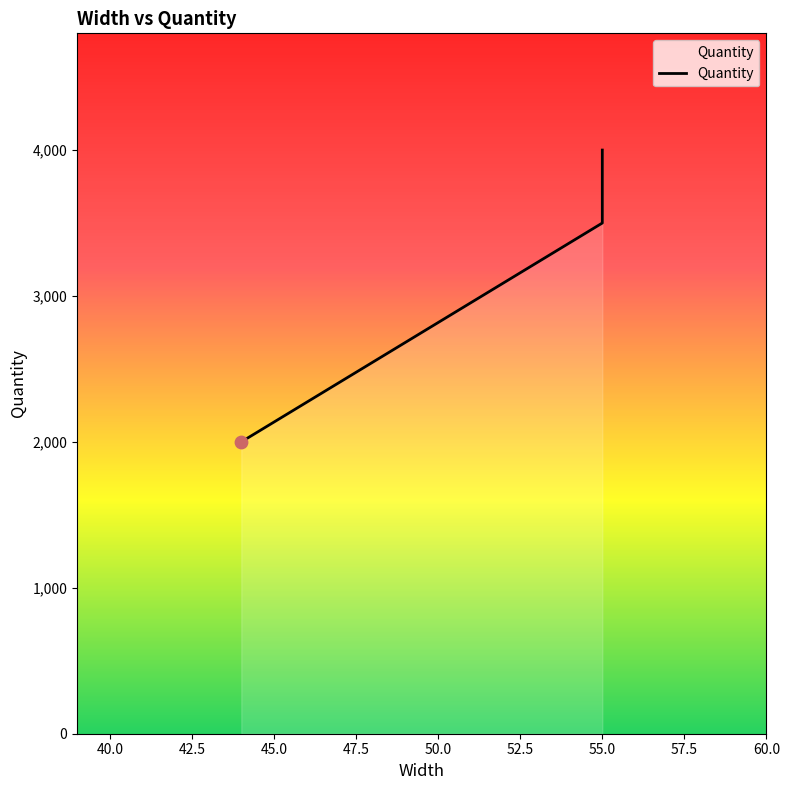

What is the ratio of the value at 55 to the value at 44?

2.0